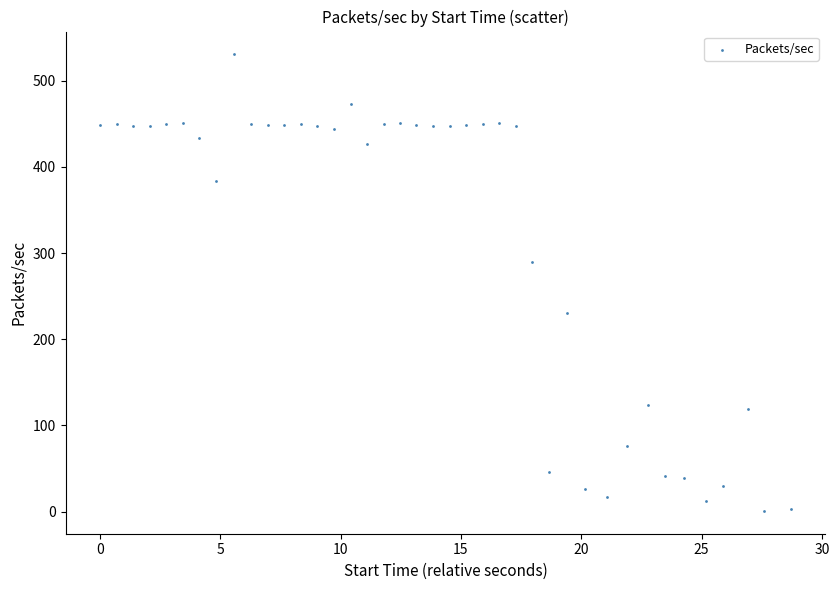

What Y value in the scatter plot is closest to 265?

289.3